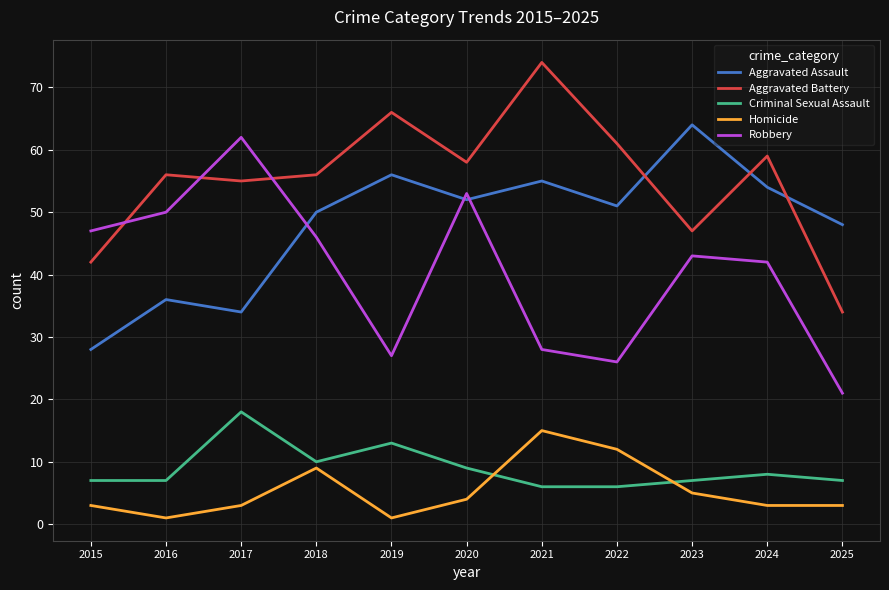

Is it true that Robbery equals 43 at 2023?

True